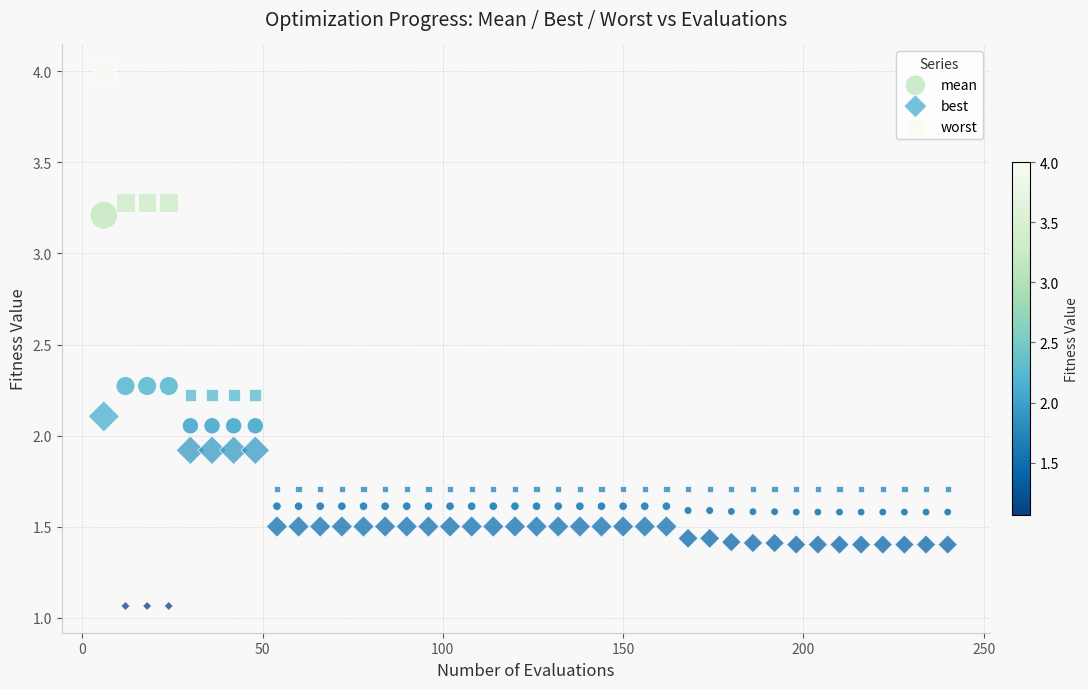

Across all data points, what is the range of X values (max minus min)?

234.0